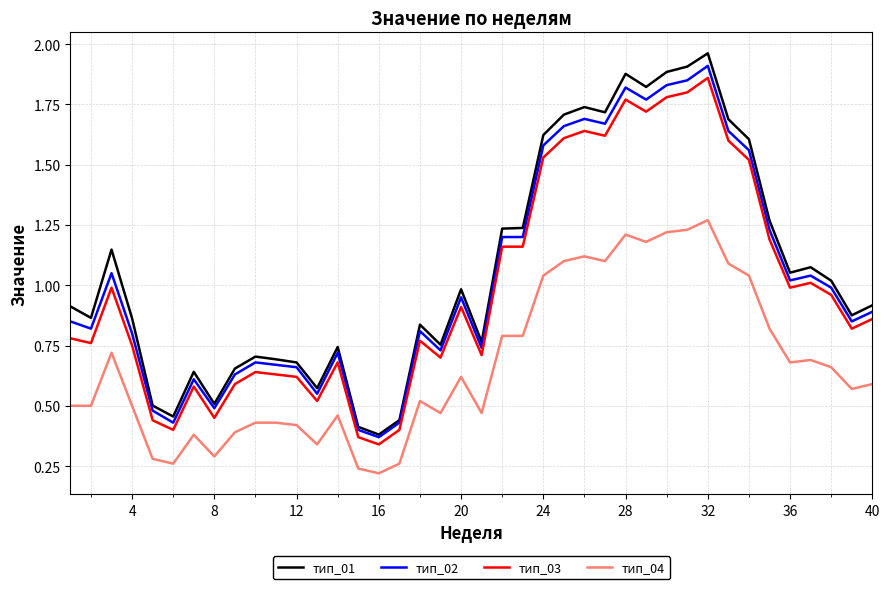

True or false: тип_04 and тип_01 intersect in this chart.

False